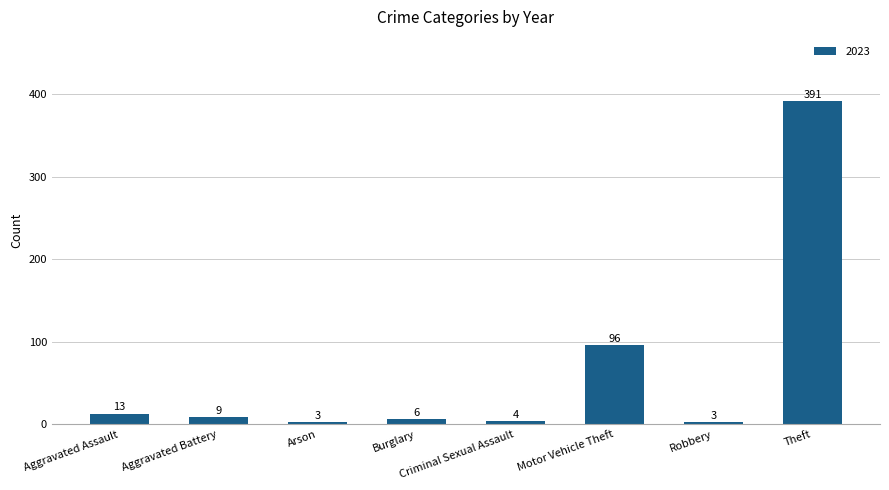

Are the bars horizontal?

No